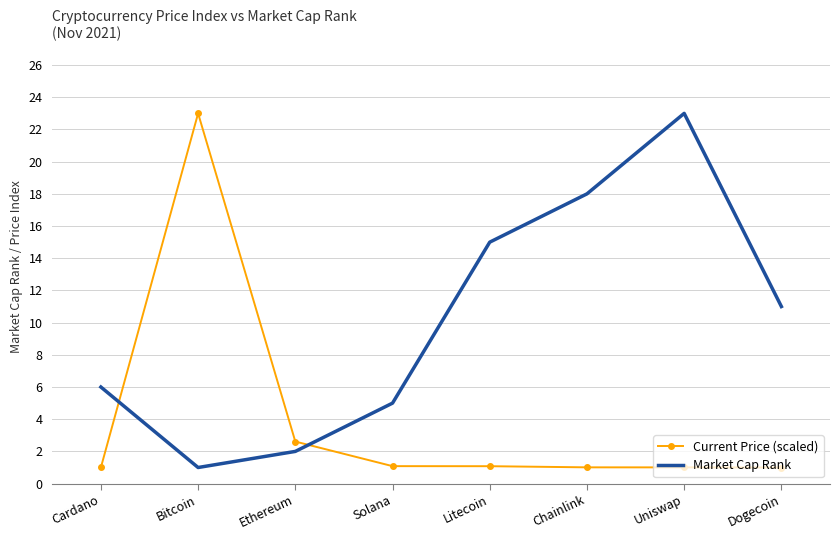

True or false: Market Cap Rank has more than 1 points higher than both neighbors.

False